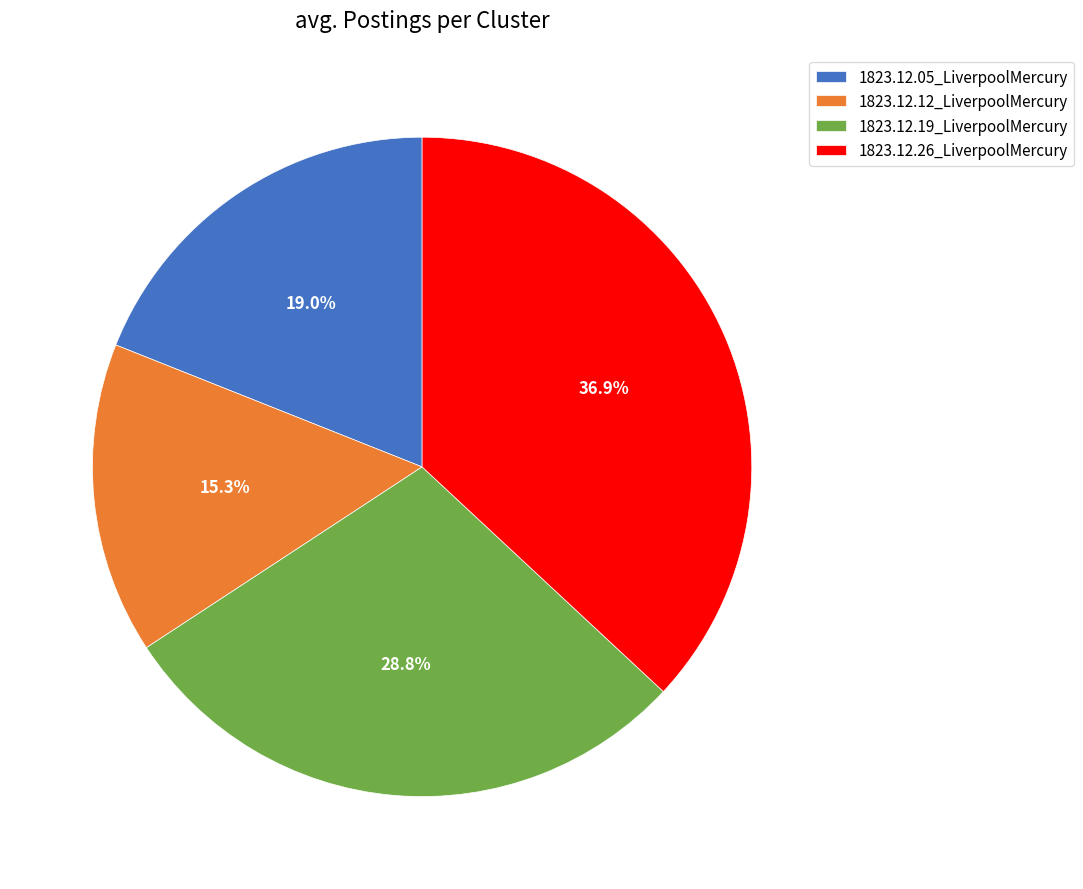

What is the smallest slice in the pie chart?

1823.12.12_LiverpoolMercury